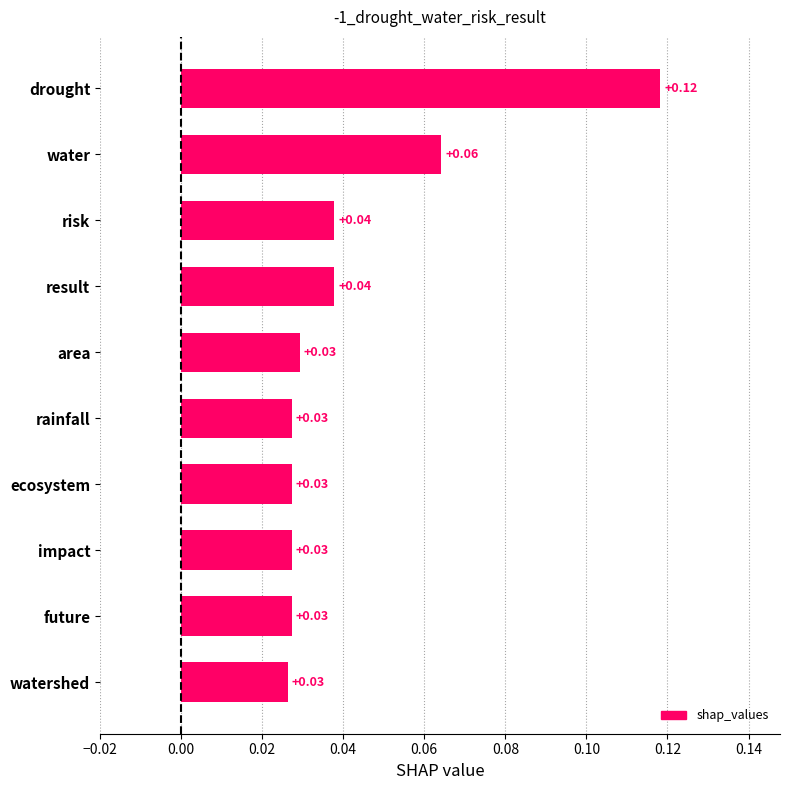

What is the label of the 7th bar from the top?

ecosystem